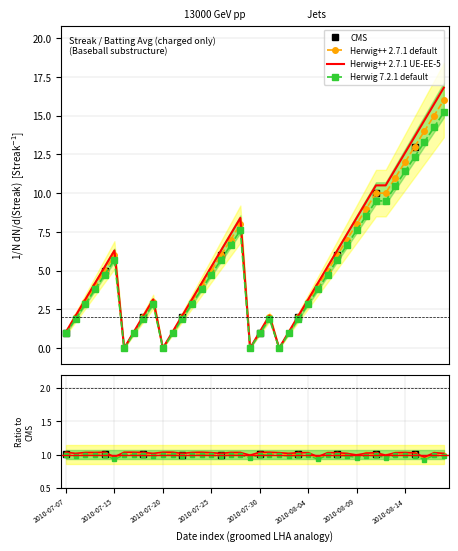

What is the difference between the second highest and minimum values in the Streak series?

15.0